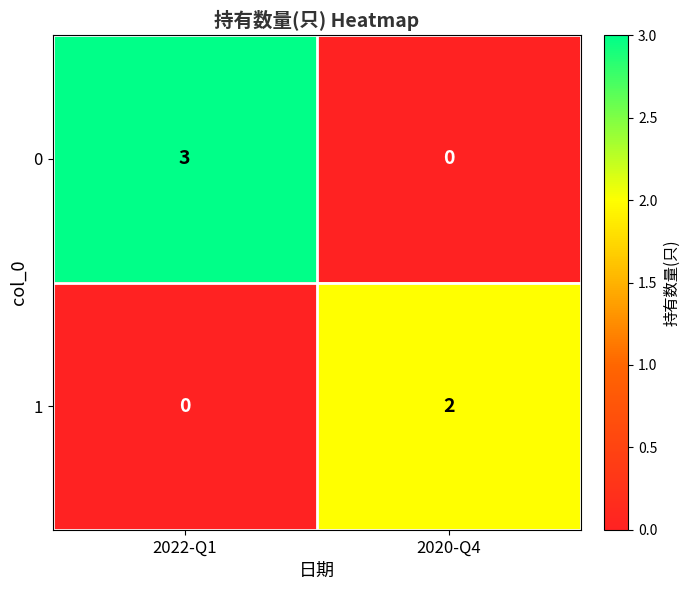

At how many categories does at least one series exceed 1?

2